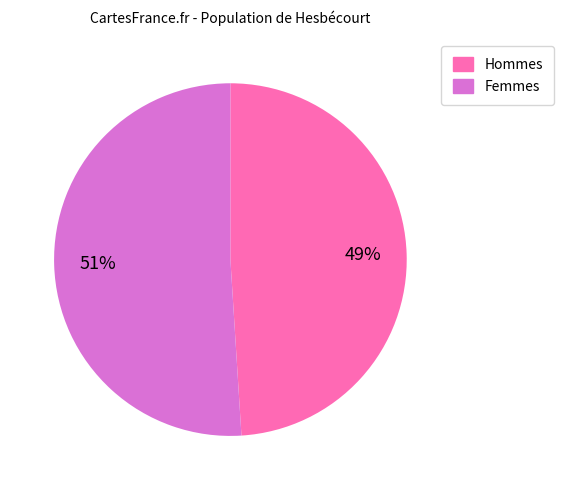

Is there any slice that represents more than half of the pie?

Yes